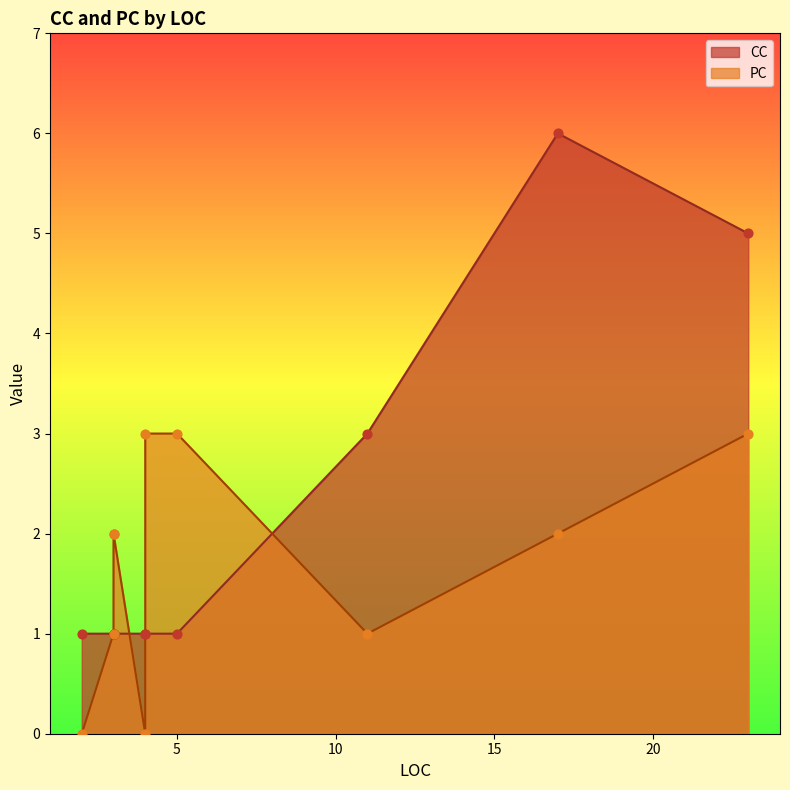

Which series contains the lowest Y value?

PC